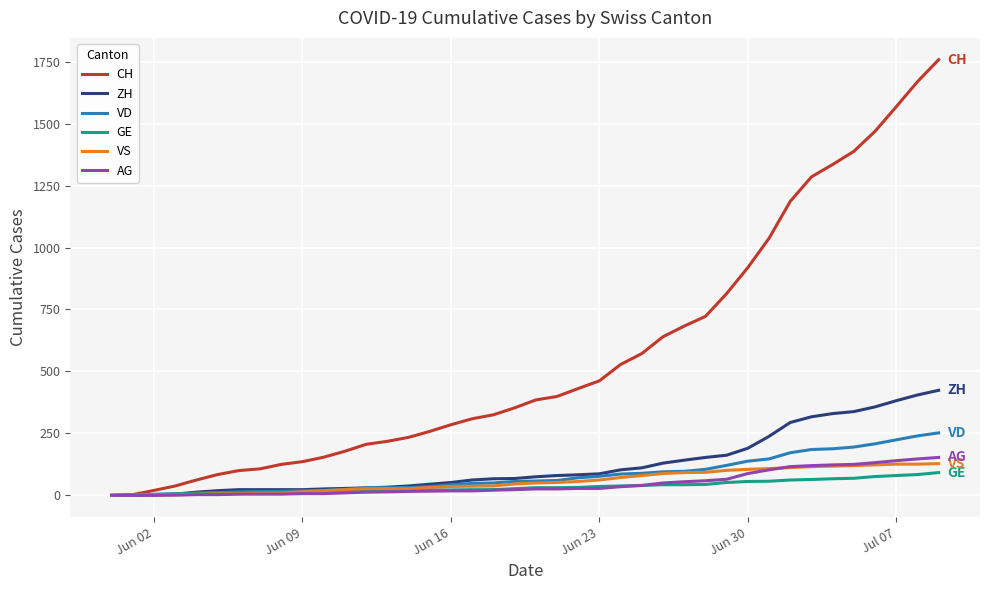

Which series has the largest range (max minus min)?

CH